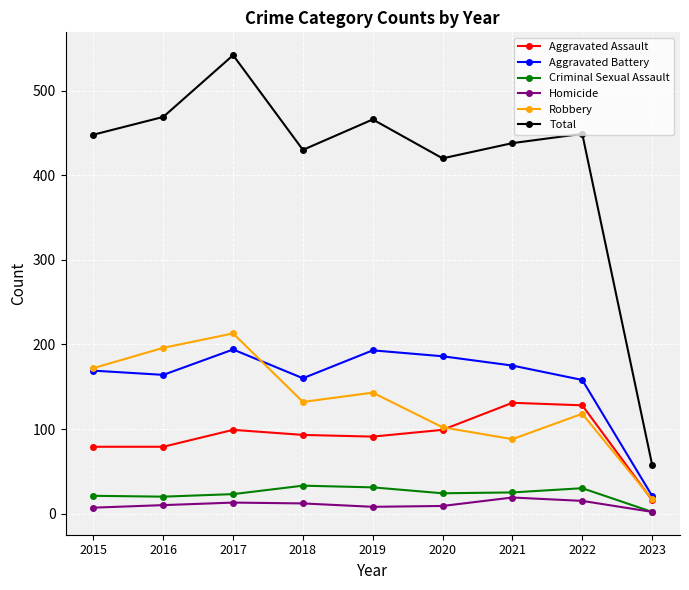

The Robbery series shows 172 at 2015. True or false?

True